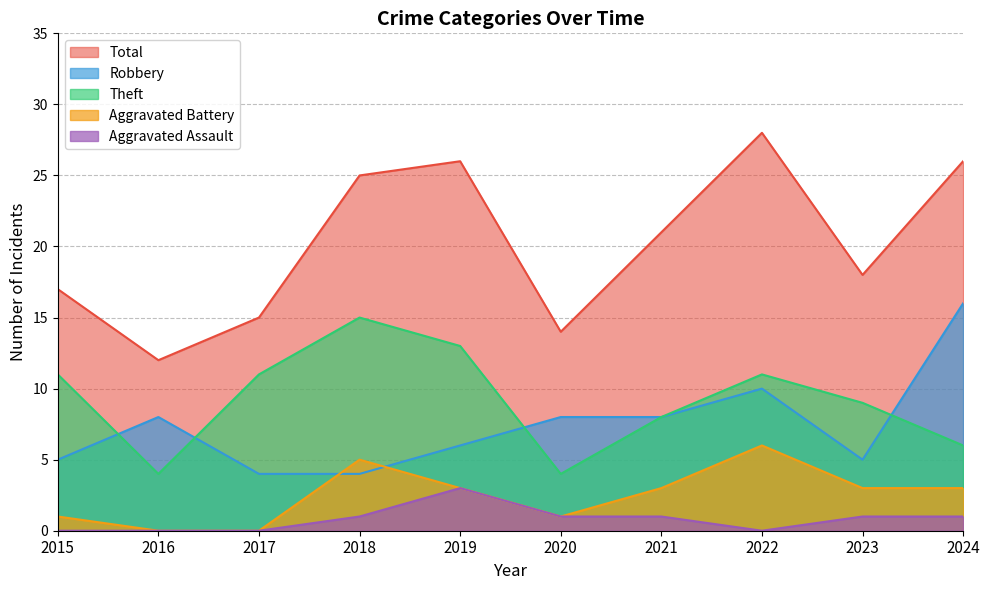

What is the highest value of the Total series?

28